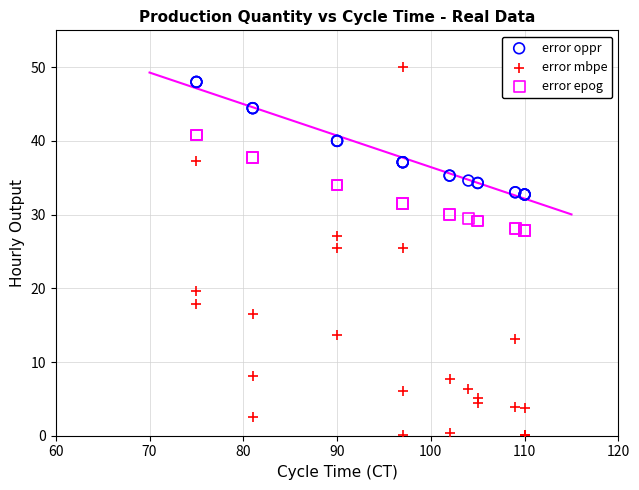

Which series has the widest spread of Y values?

error mbpe